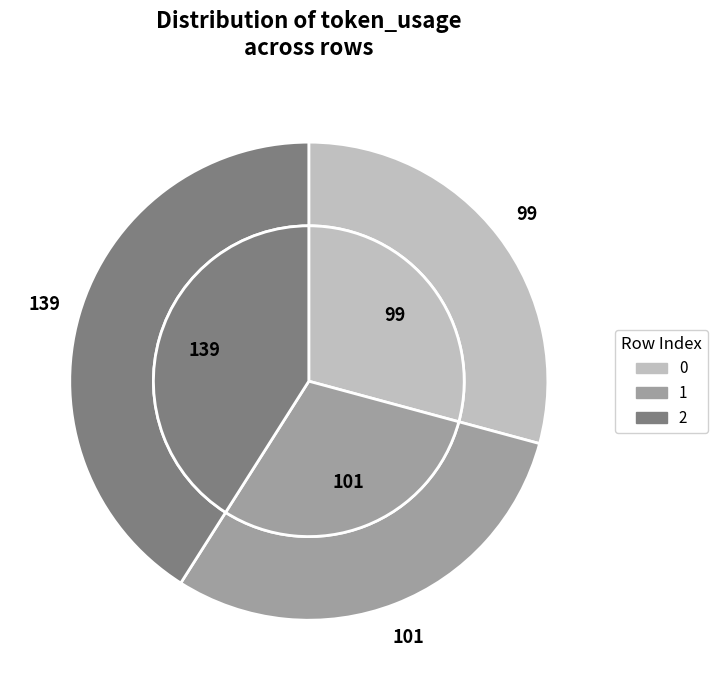

To the nearest percent, what is the combined percentage of 0 and 2?

70%